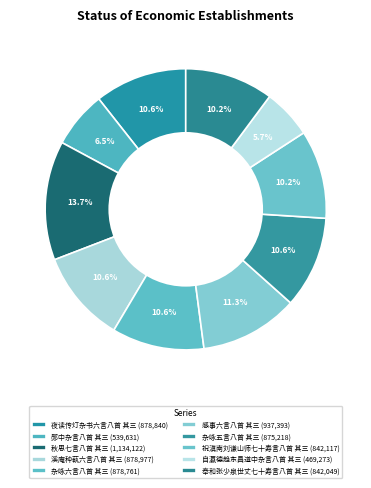

Count the number of slices in the pie.

10